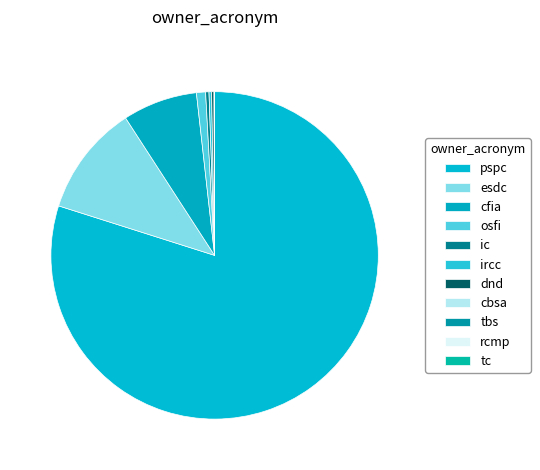

How much of the chart is everything except ircc?

99.7%